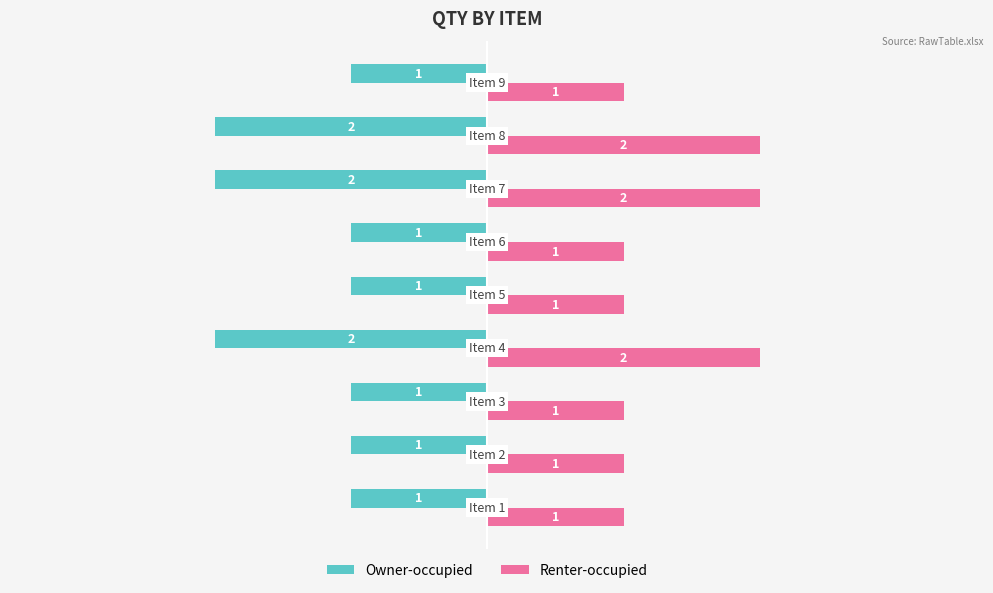

Which series has the largest total across all categories?

Renter-occupied